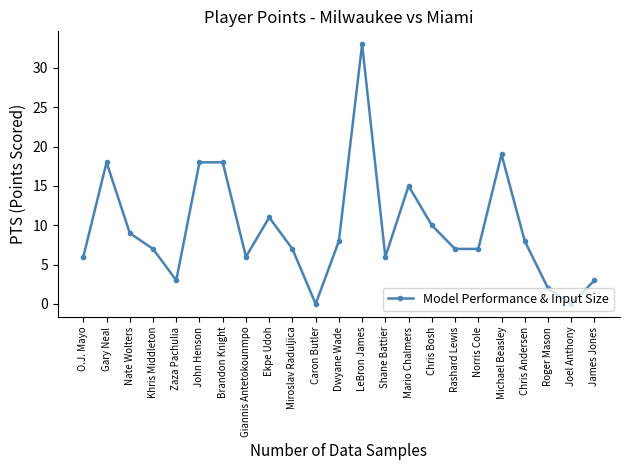

Where is the first local maximum?

Gary Neal